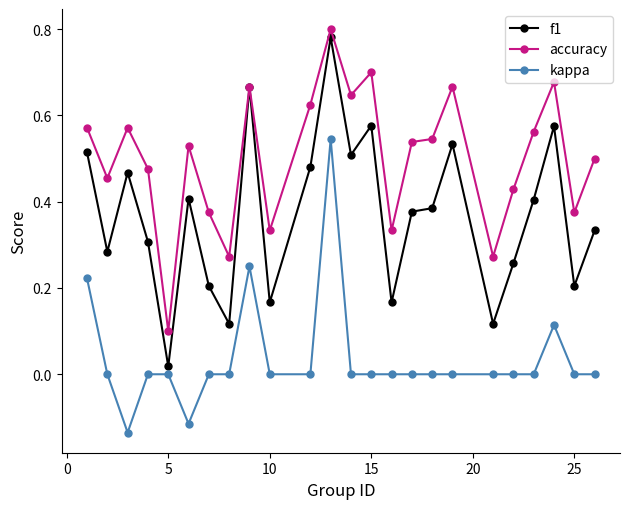

Count the number of data series in this chart.

3